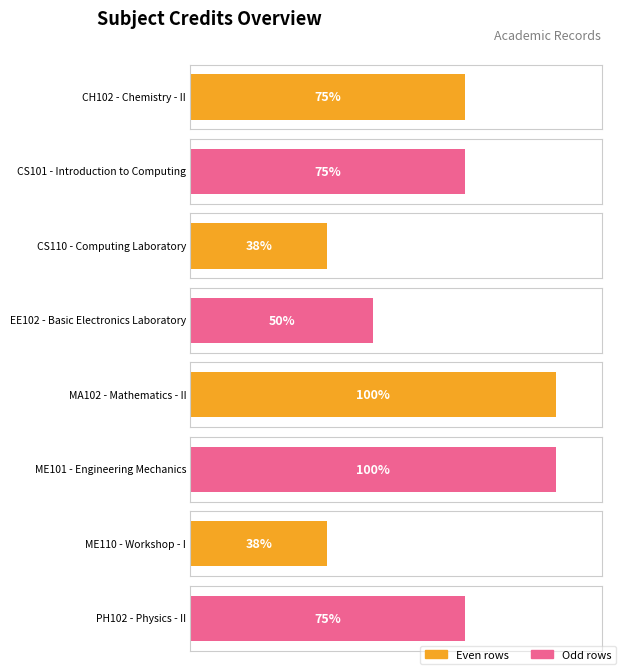

Does the chart contain stacked bars?

No